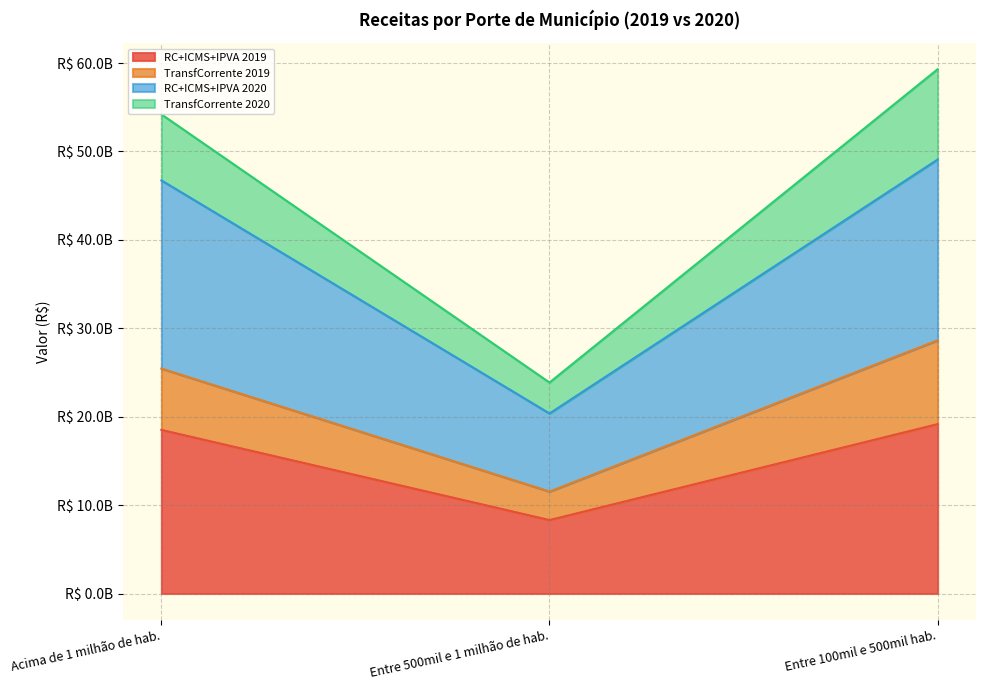

What is the value of the RC+ICMS+IPVA 2019 point at the 1st from the left?

18505185159.1